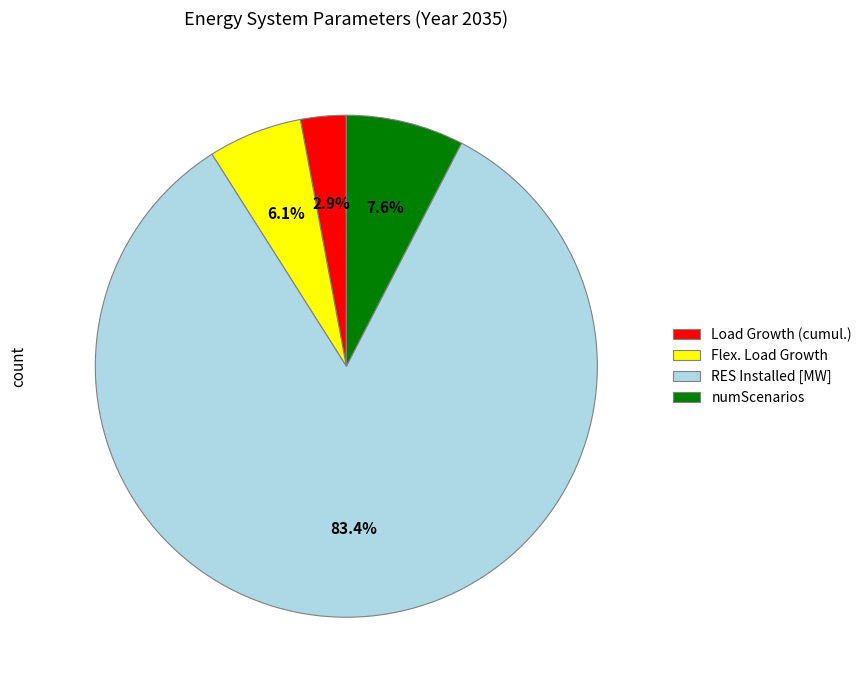

Combined, do Flex. Load Growth and Load Growth (cumul.) account for over 50%?

No